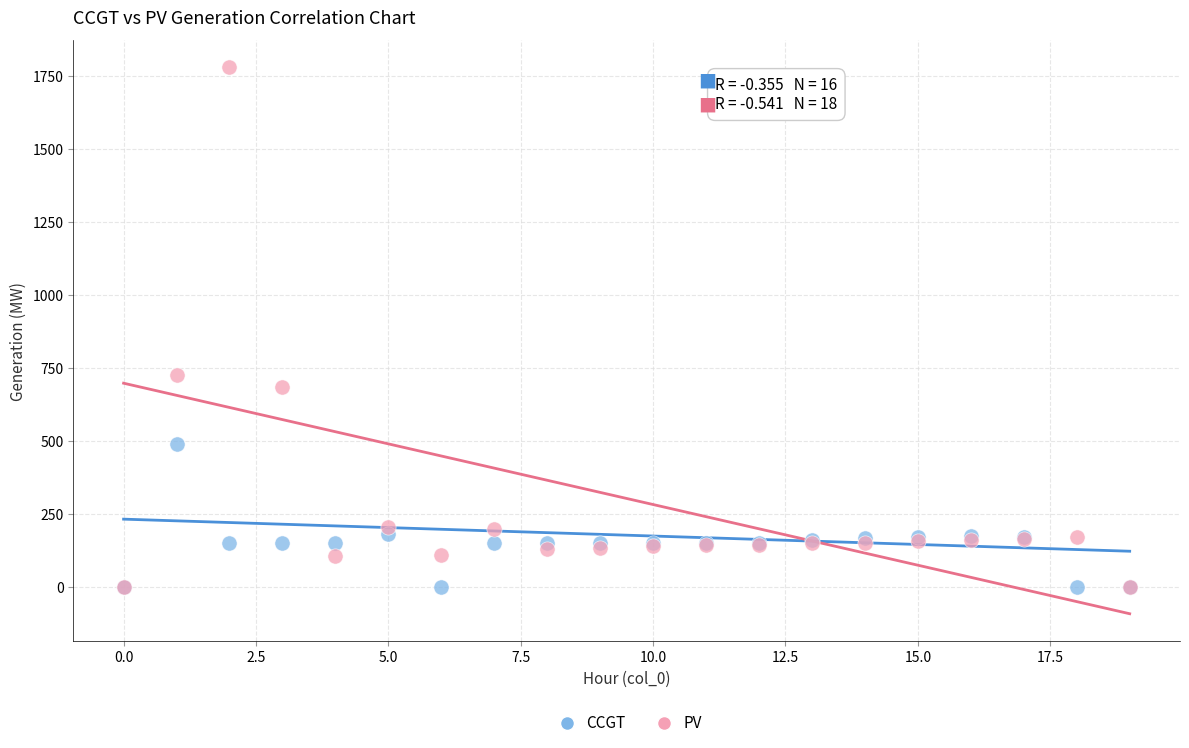

In the PV series, what Y value is closest to 889?

725